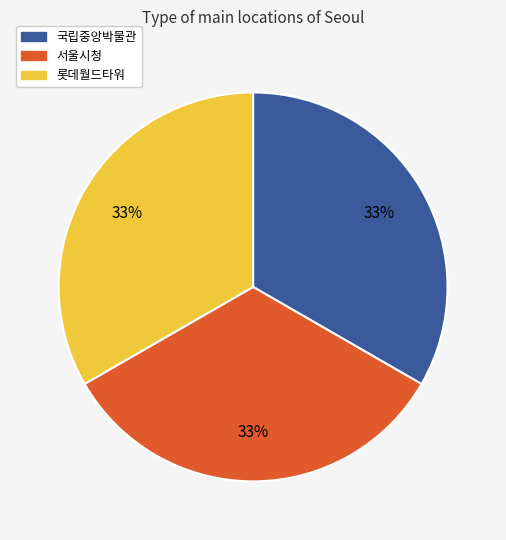

To the nearest percent, what percentage of the pie is 국립중앙박물관?

33%